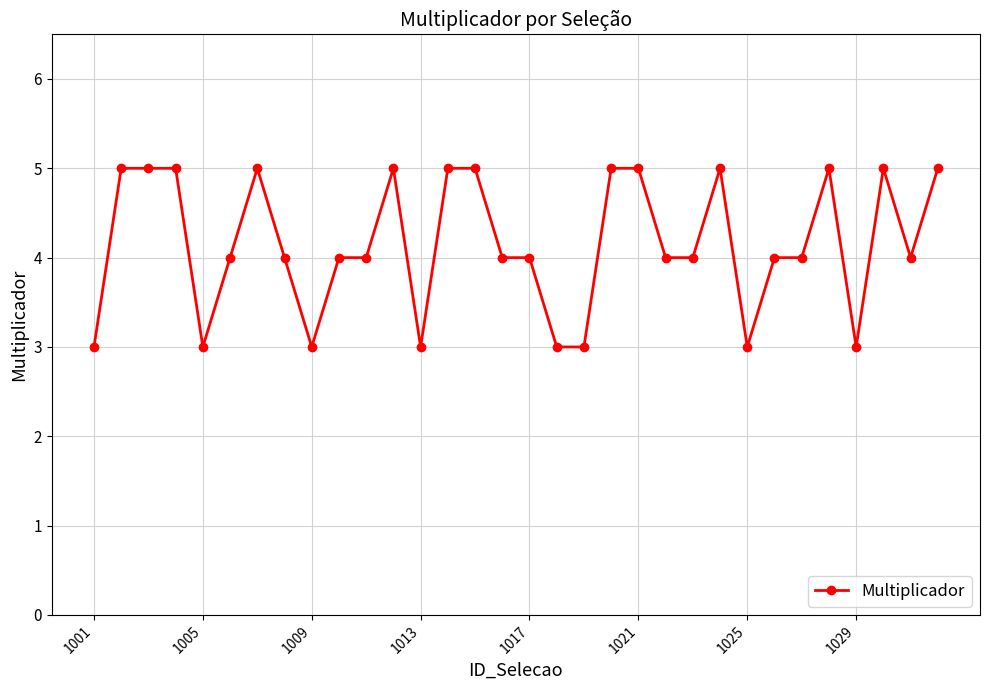

What is the average value?

4